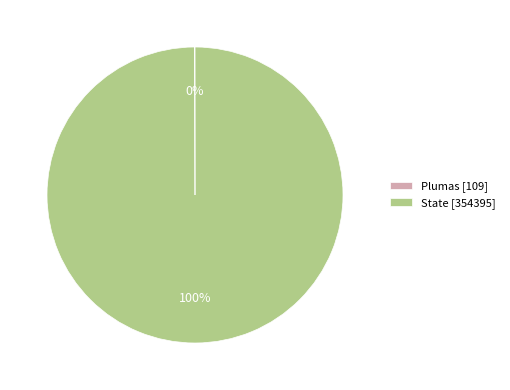

Which slice represents more than half of the pie?

State